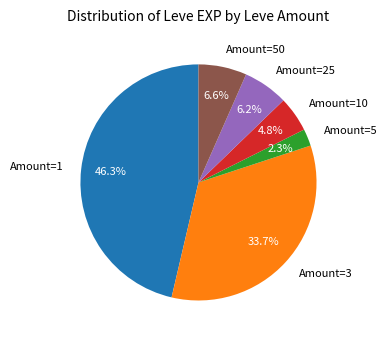

Which has a higher value, Amount=3 or Amount=5?

Amount=3